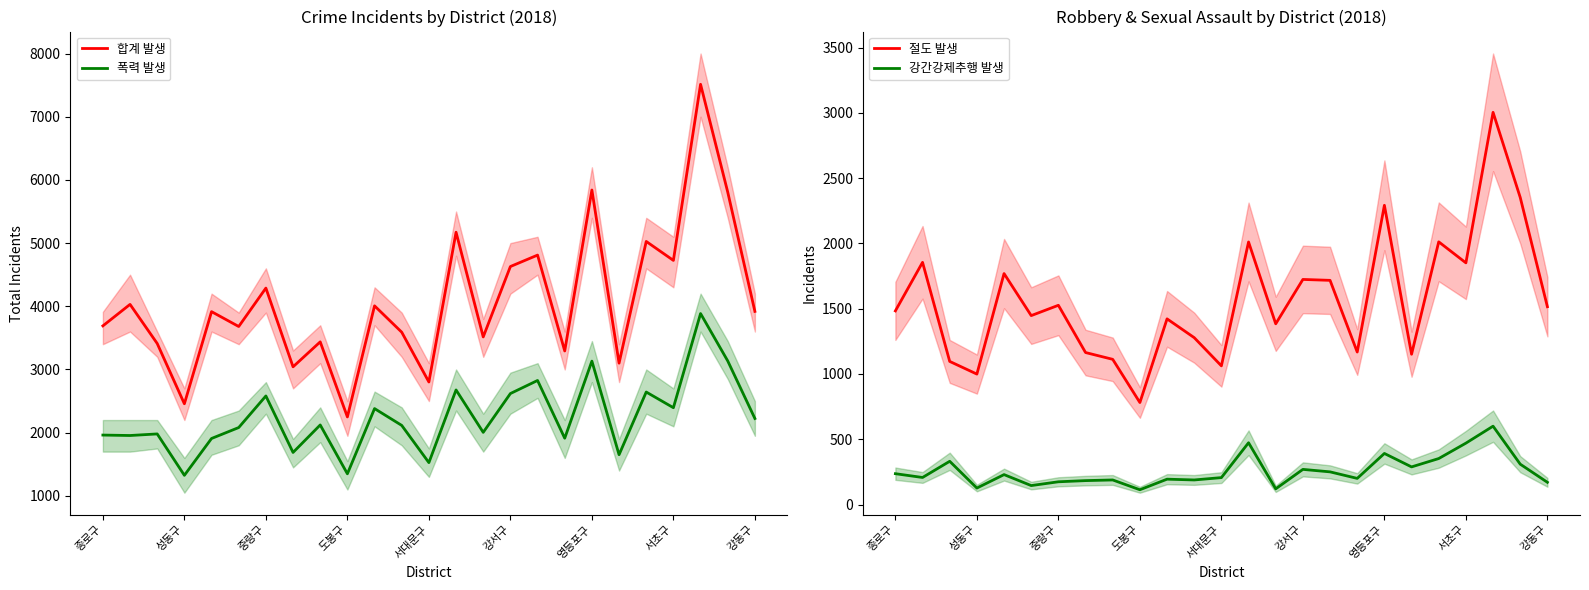

True or false: 강간강제추행 발생 has more than 0 interior local peaks.

True